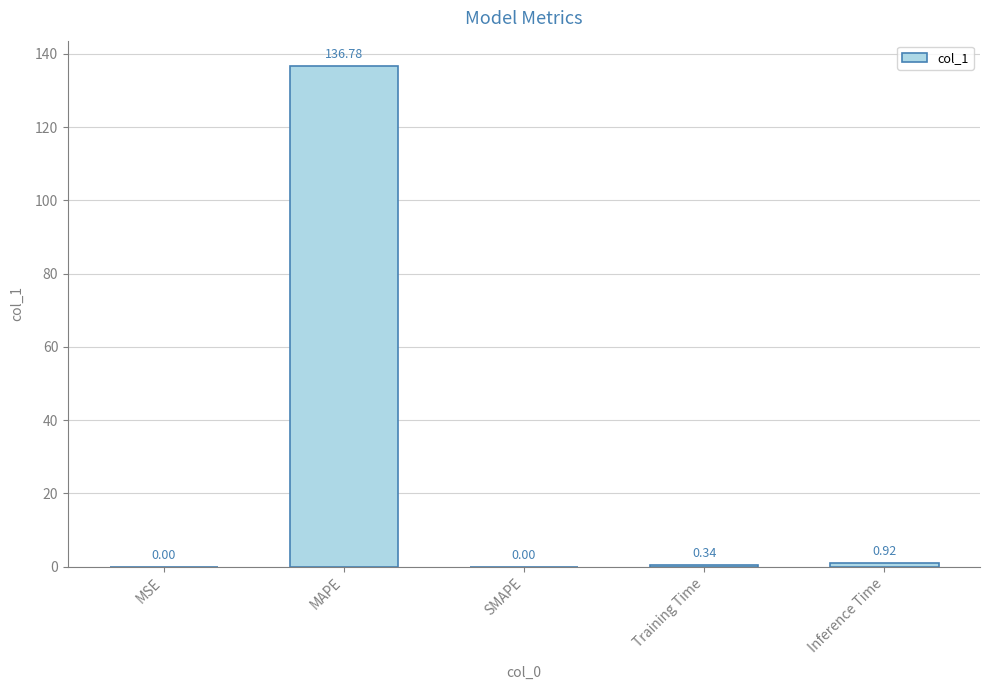

True or false: the data shows 0.0 at MSE.

True